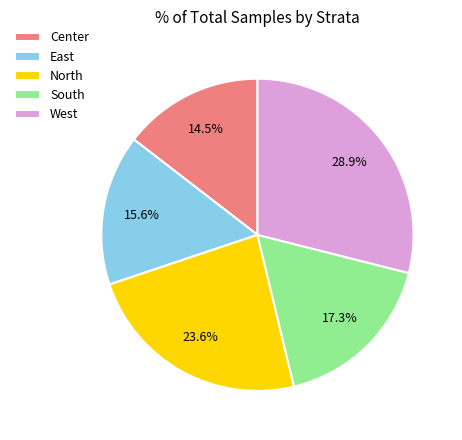

What is the largest slice in the pie chart?

West